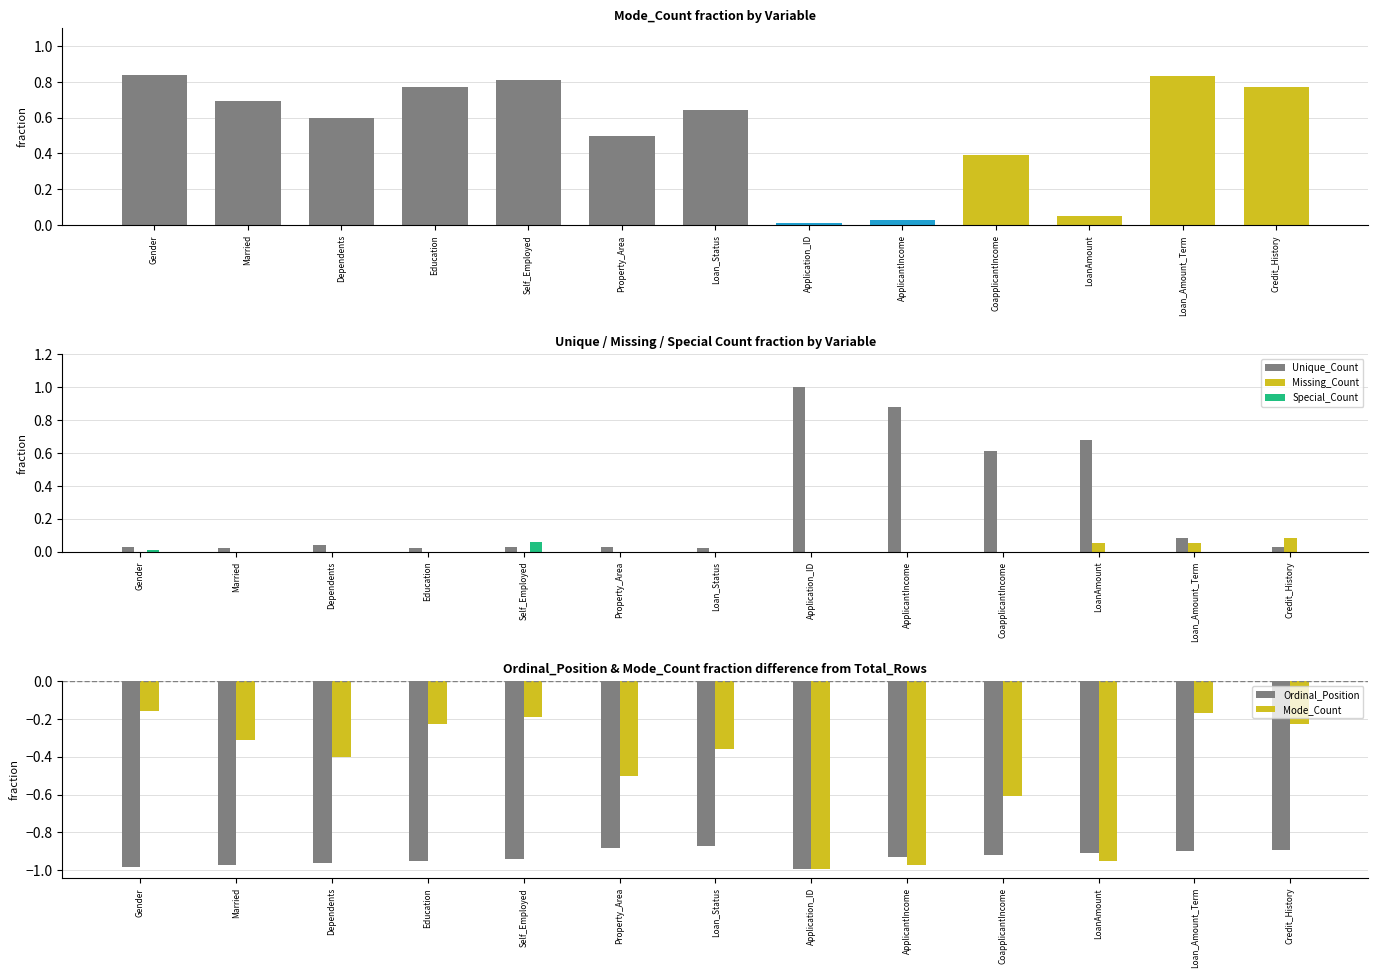

Reading right to left, list all the values displayed in this chart.

Unique_Count: Credit_History=0.0	Loan_Amount_Term=0.1	LoanAmount=0.7	CoapplicantIncome=0.6	ApplicantIncome=0.9	Application_ID=1.0	Loan_Status=0.0	Property_Area=0.0	Self_Employed=0.0	Education=0.0	Dependents=0.0	Married=0.0	Gender=0.0
Missing_Count: Credit_History=0.1	Loan_Amount_Term=0.1	LoanAmount=0.1	CoapplicantIncome=0.0	ApplicantIncome=0.0	Application_ID=0.0	Loan_Status=0.0	Property_Area=0.0	Self_Employed=0.0	Education=0.0	Dependents=0.0	Married=0.0	Gender=0.0
Special_Count: Credit_History=0.0	Loan_Amount_Term=0.0	LoanAmount=0.0	CoapplicantIncome=0.0	ApplicantIncome=0.0	Application_ID=0.0	Loan_Status=0.0	Property_Area=0.0	Self_Employed=0.1	Education=0.0	Dependents=0.0	Married=0.0	Gender=0.0
Ordinal_Position: Credit_History=-0.9	Loan_Amount_Term=-0.9	LoanAmount=-0.9	CoapplicantIncome=-0.9	ApplicantIncome=-0.9	Application_ID=-1.0	Loan_Status=-0.9	Property_Area=-0.9	Self_Employed=-0.9	Education=-0.9	Dependents=-1.0	Married=-1.0	Gender=-1.0
Mode_Count: Credit_History=-0.2	Loan_Amount_Term=-0.2	LoanAmount=-0.9	CoapplicantIncome=-0.6	ApplicantIncome=-1.0	Application_ID=-1.0	Loan_Status=-0.4	Property_Area=-0.5	Self_Employed=-0.2	Education=-0.2	Dependents=-0.4	Married=-0.3	Gender=-0.2